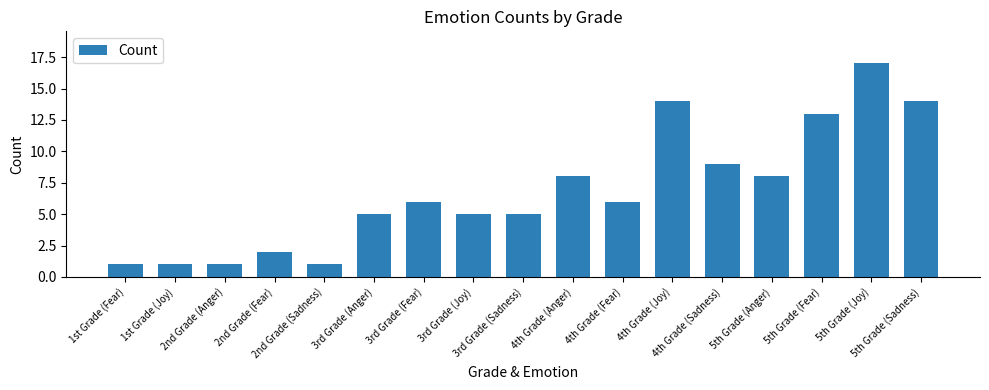

What is the difference between the maximum and minimum values?

16